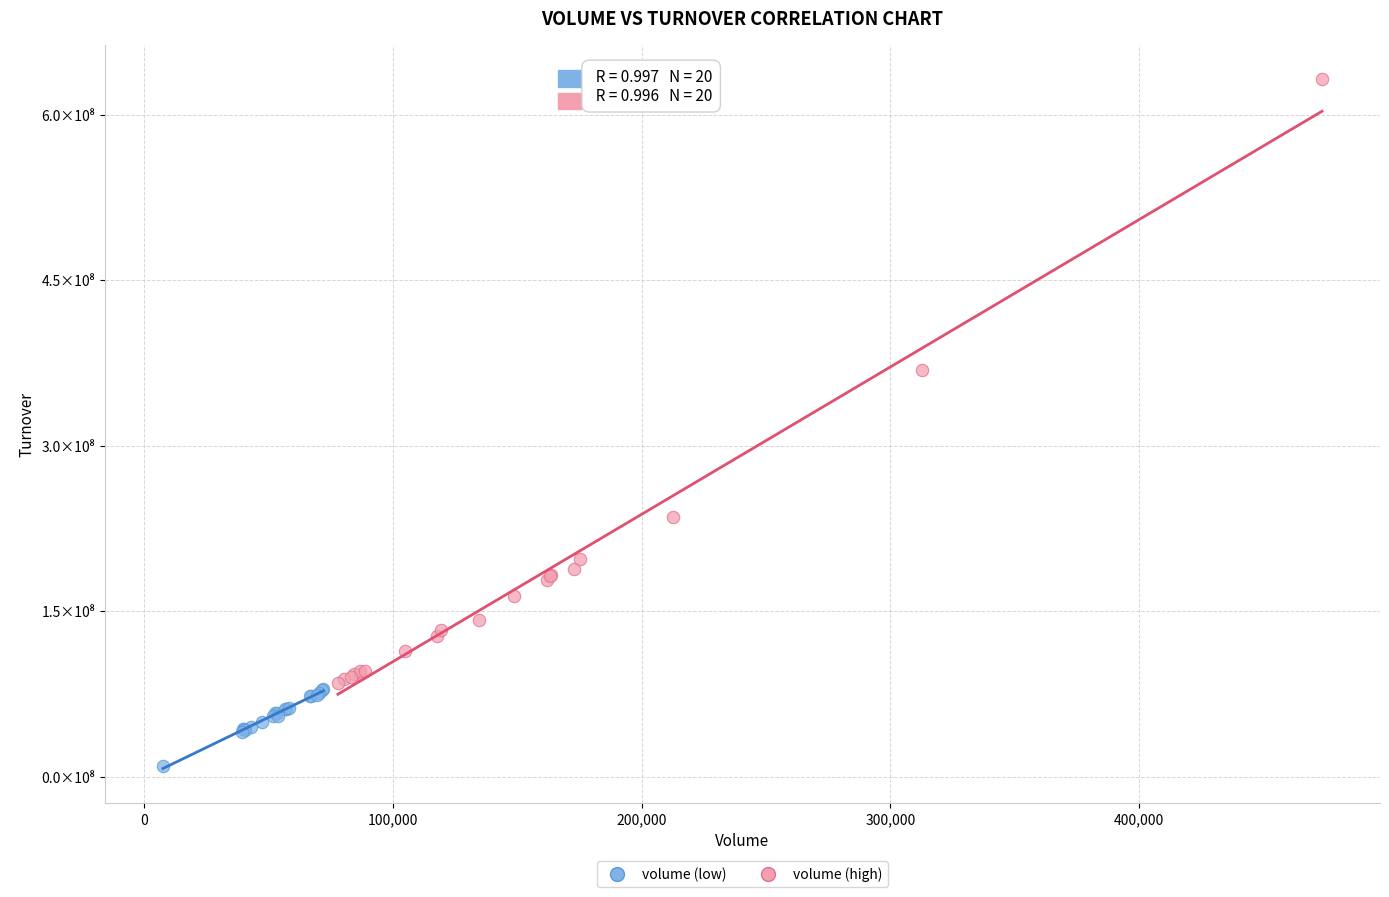

What are all the series names shown in the legend?

volume (low), volume (high)